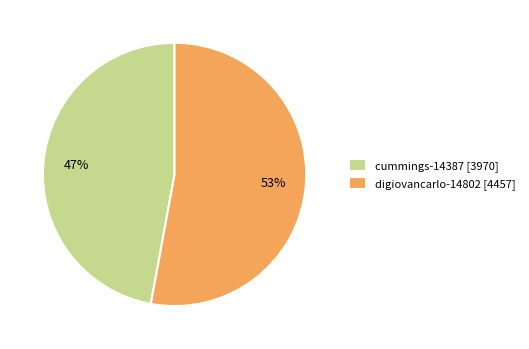

Approximately how many times larger is the value at cummings-14387 compared to digiovancarlo-14802?

0.9